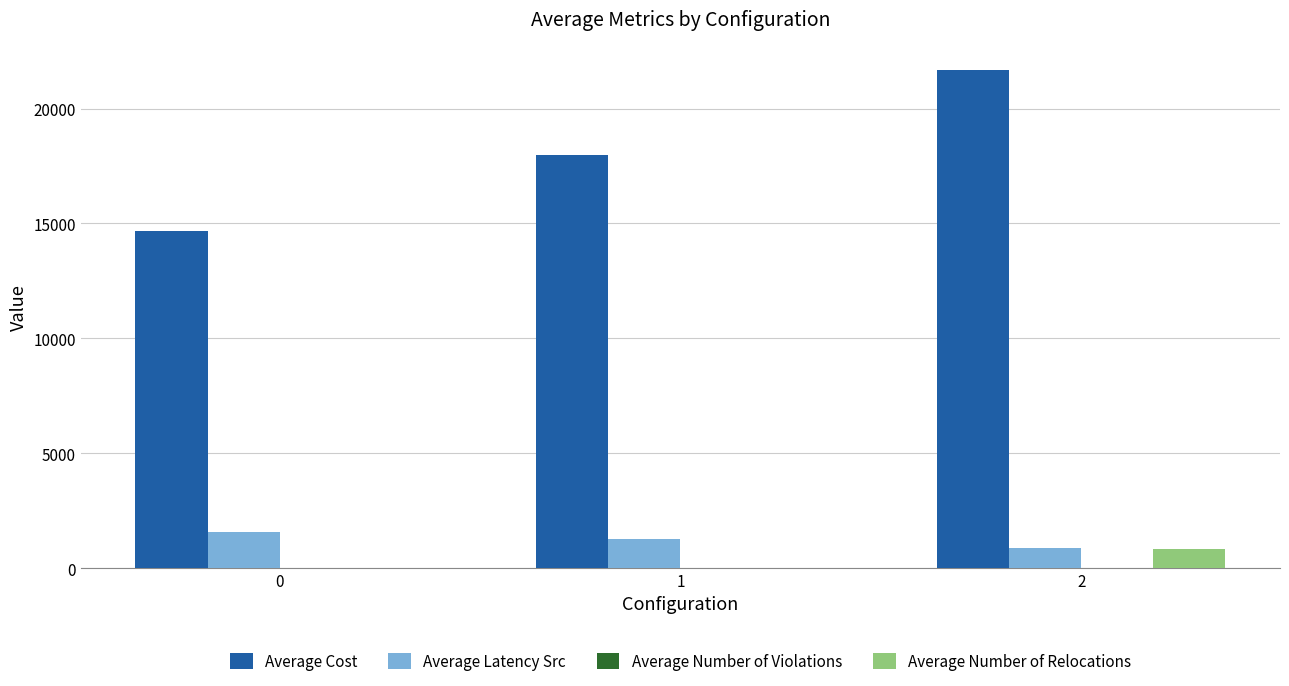

Between 0 and 2, which series saw the biggest shift?

Average Cost